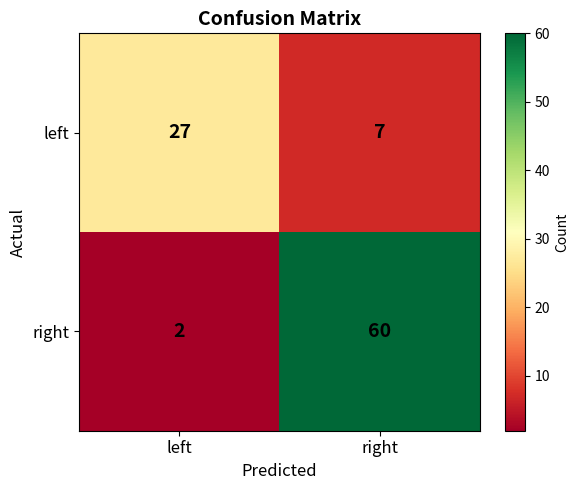

The right series shows 99 at right. True or false?

False